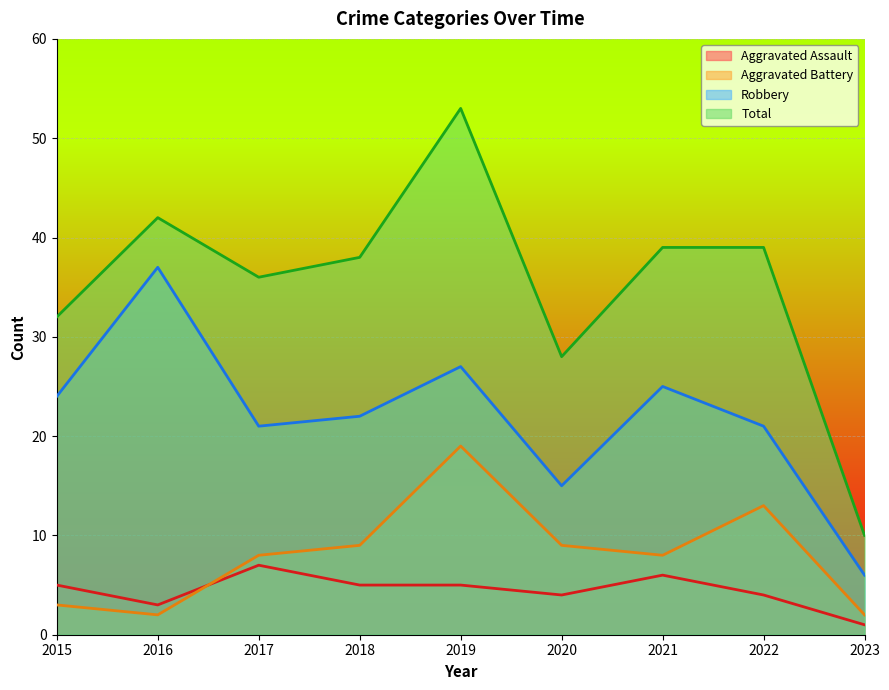

What is the value of the Robbery point at the 2nd from the left?

37